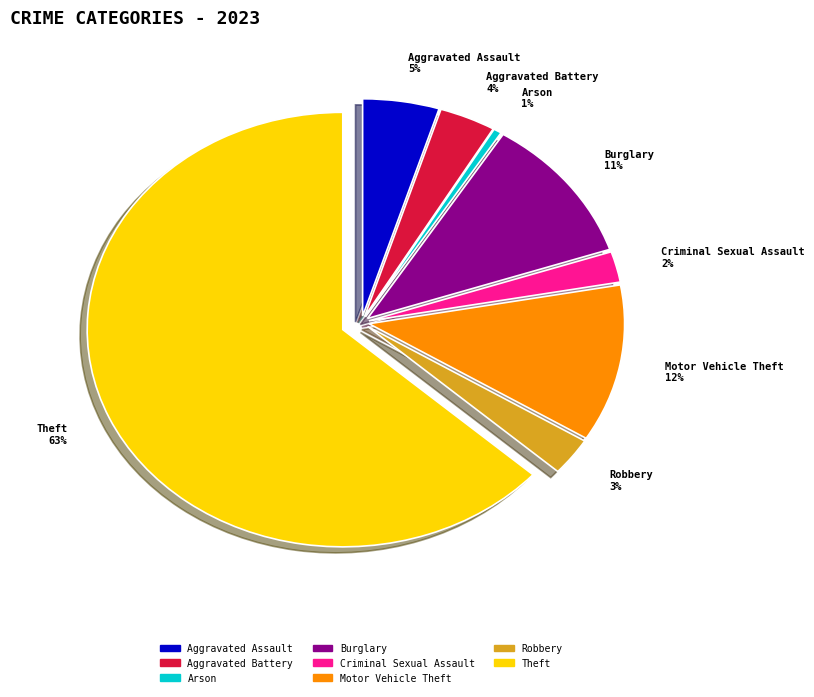

Which has a higher value, Theft or Burglary?

Theft